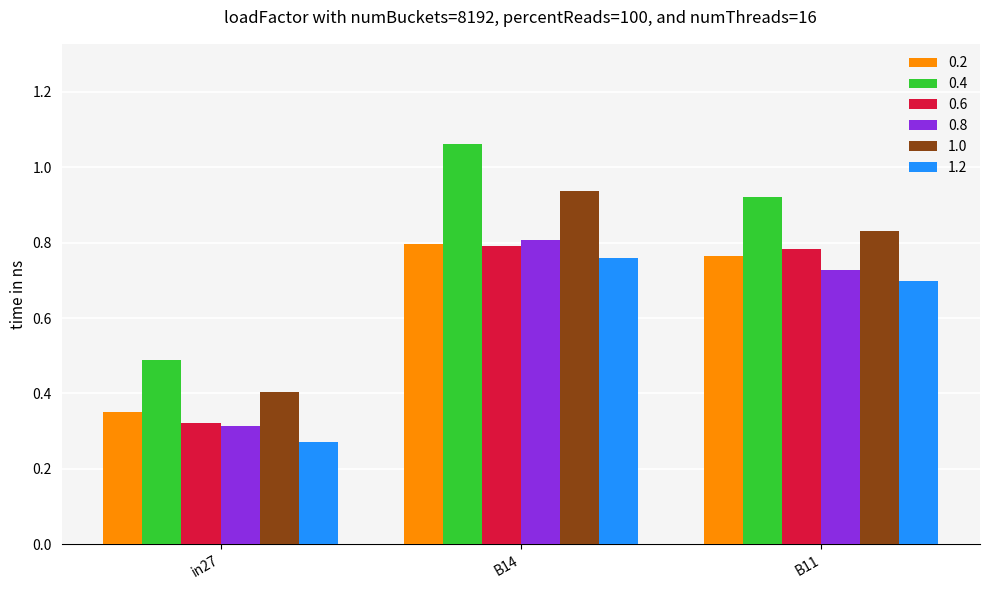

At which category does the chart reach its minimum across all series?

in27